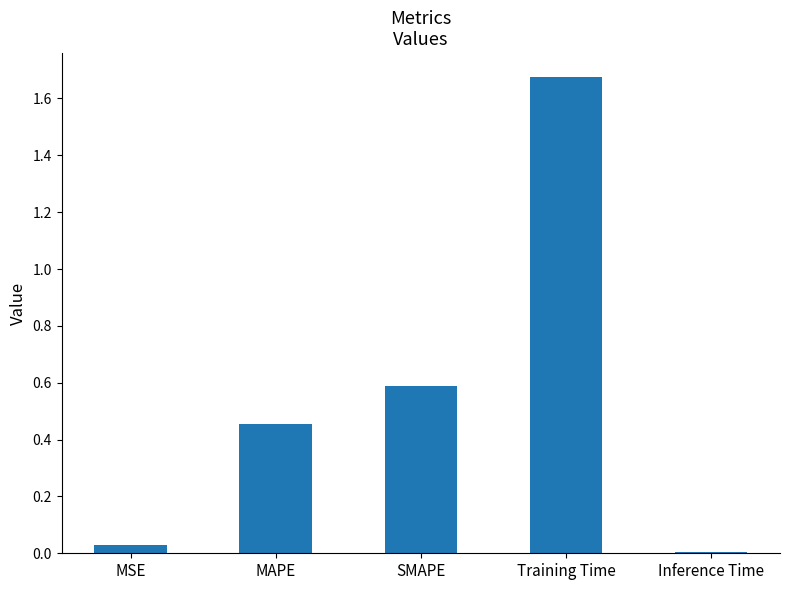

The chart shows a value of 1.0 at SMAPE. True or false?

False